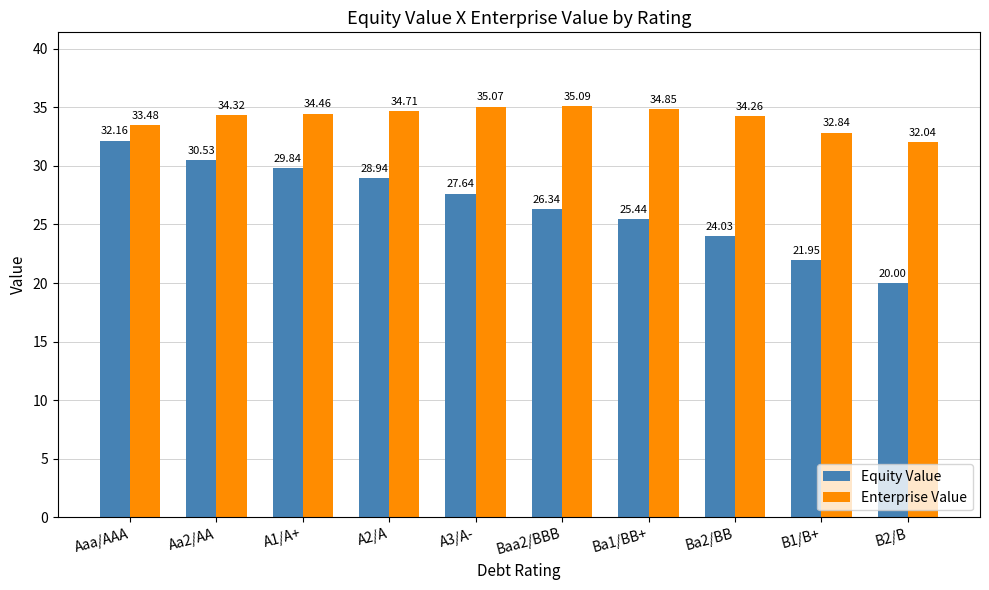

What is the minimum value for Equity Value?

20.0